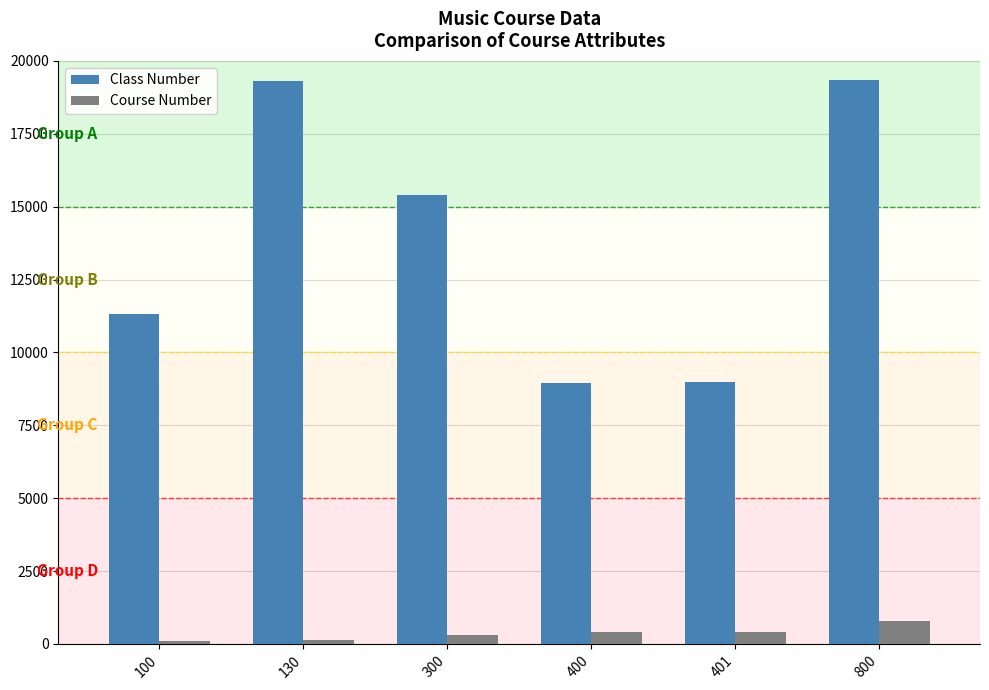

What is the highest value of the Class Number series?

19360